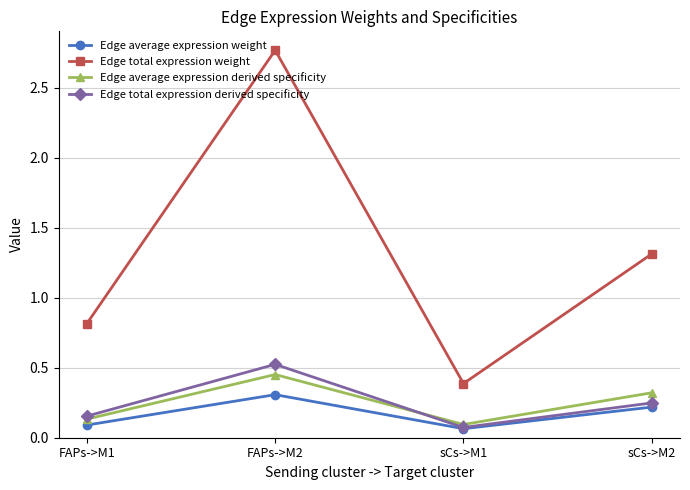

What is the label of the 4th point from the left?

sCs->M2